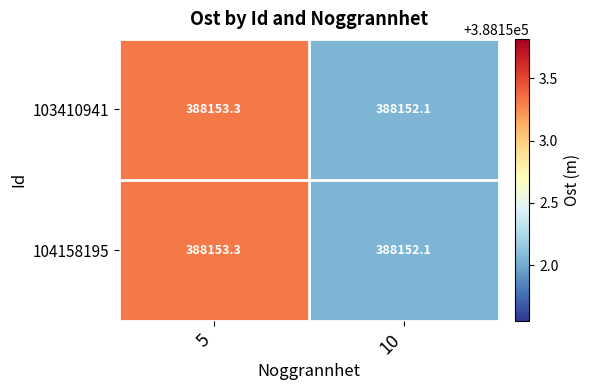

Where does the 104158195 series first go above 388153?

5